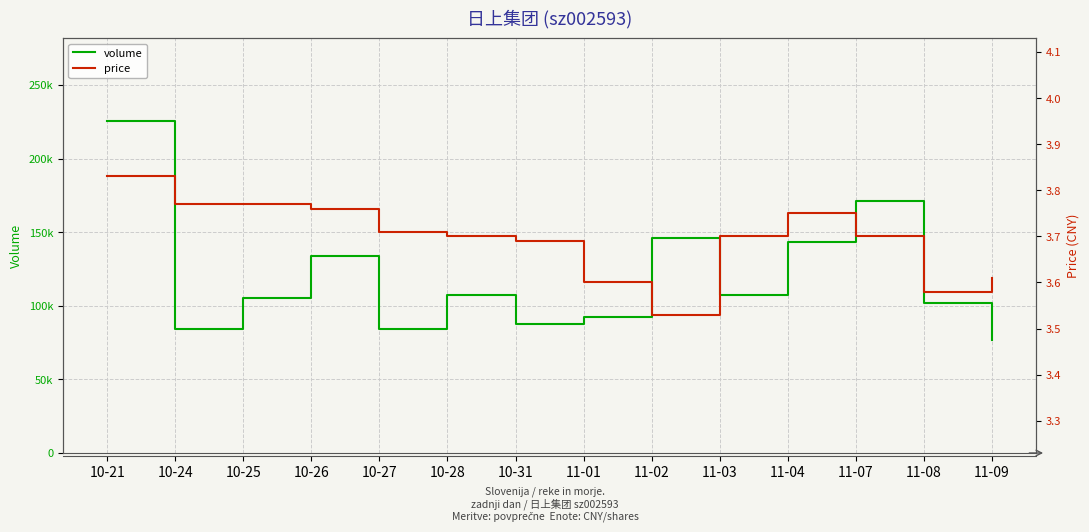

True or false: price and volume intersect in this chart.

False